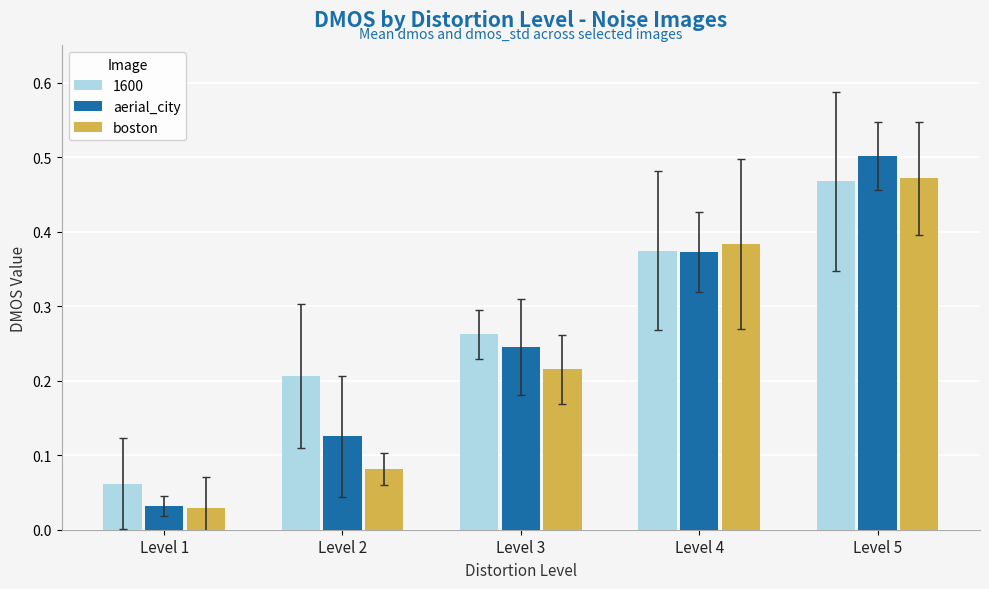

What is the sum of all boston values?

1.2